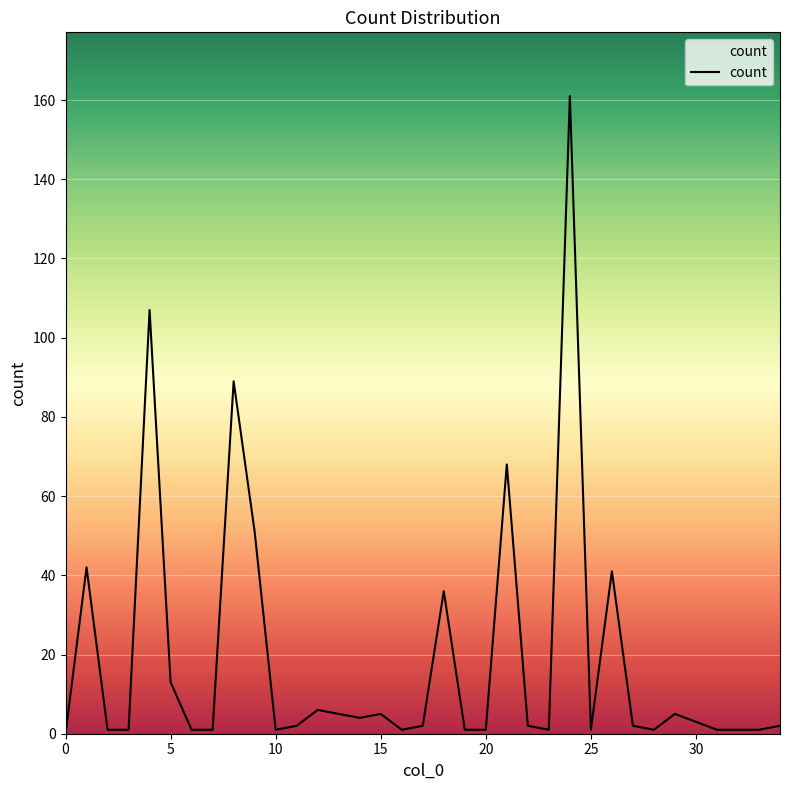

How many lines are shown in the chart?

1